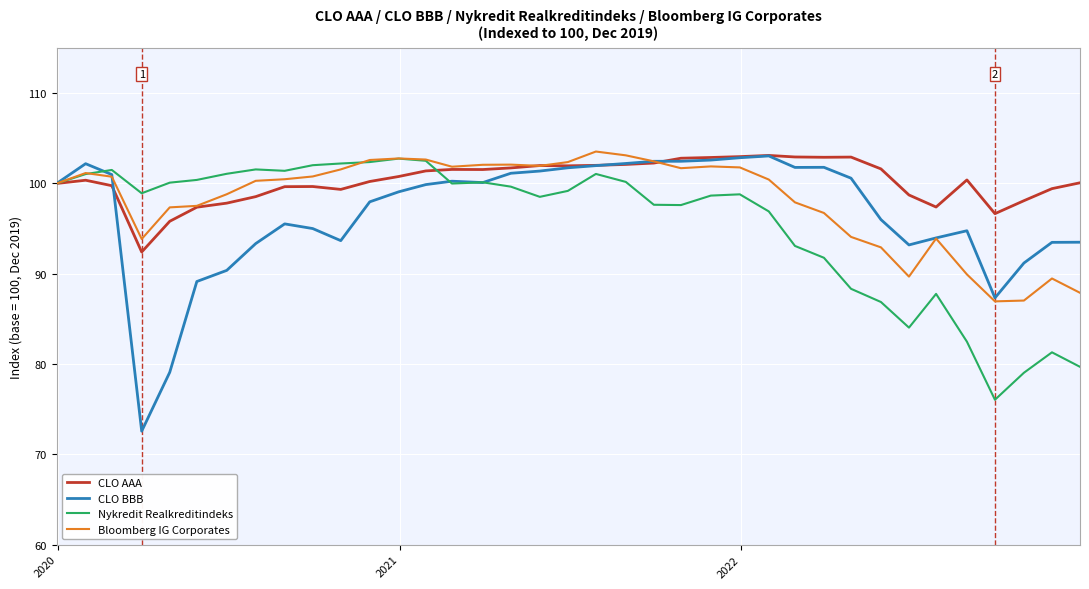

Rank the series by their average value, from highest to lowest.

CLO AAA, Bloomberg IG Corporates, CLO BBB, Nykredit Realkreditindeks